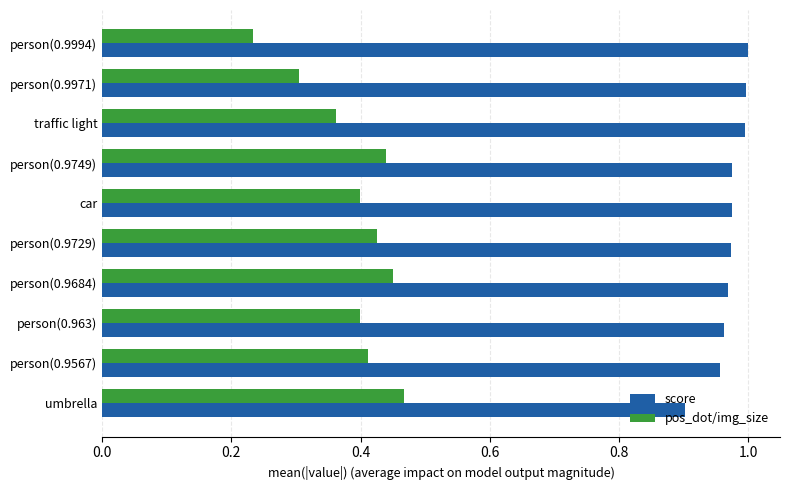

What is the spread (max minus min) of values at person(0.963)?

0.6